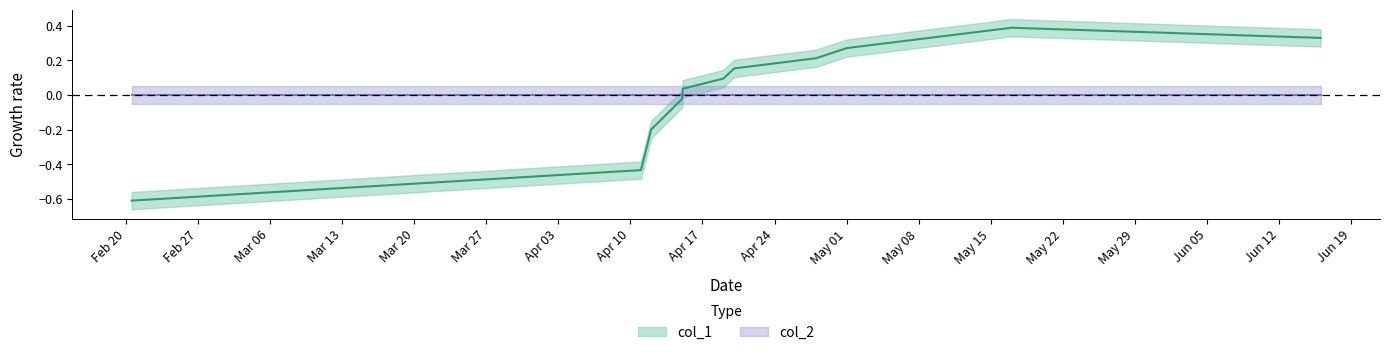

Reading left to right, what are all the values shown in this chart?

-0.6	-0.4	-0.2	-0.1	-0.1	-0.0	0.0	0.1	0.2	0.2	0.3	0.4	0.3